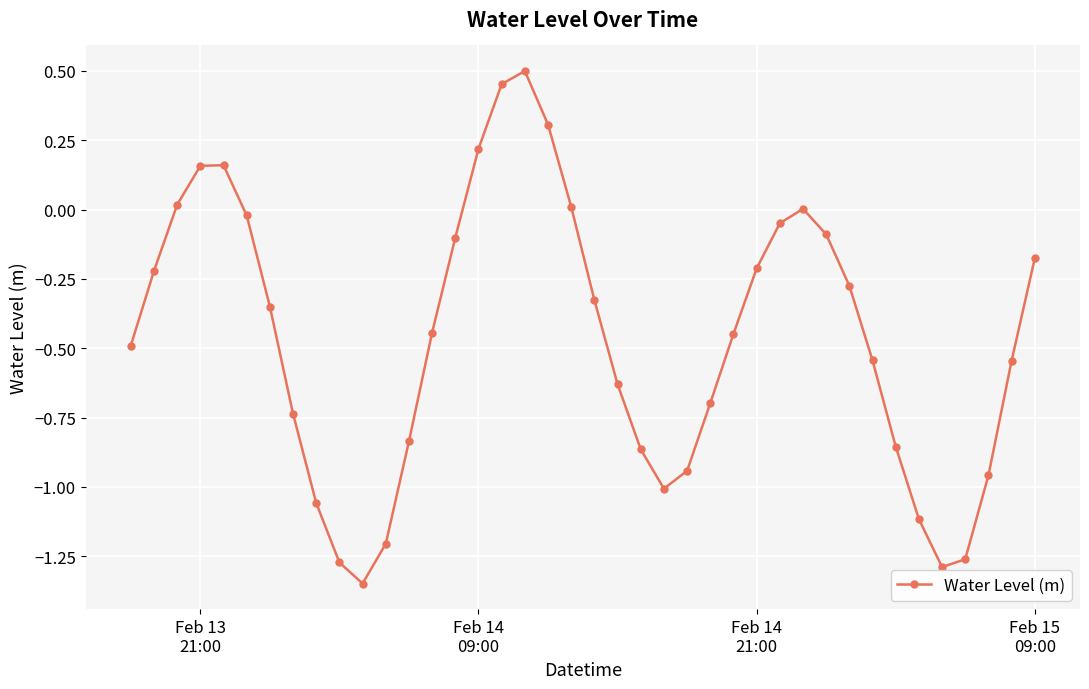

What is the difference between the maximum and minimum values?

1.8